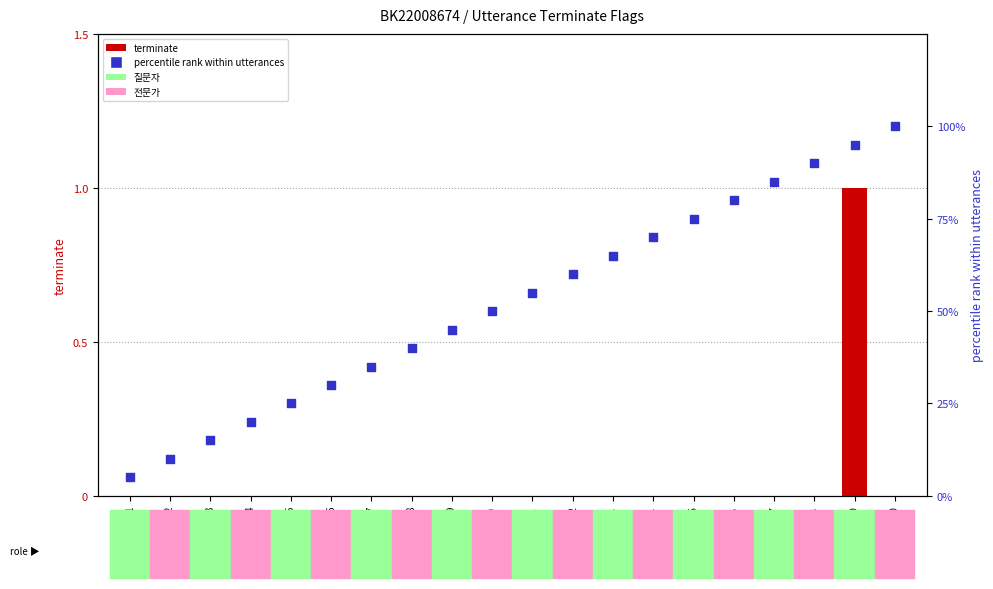

What is the total value across all series at 2?

10.0